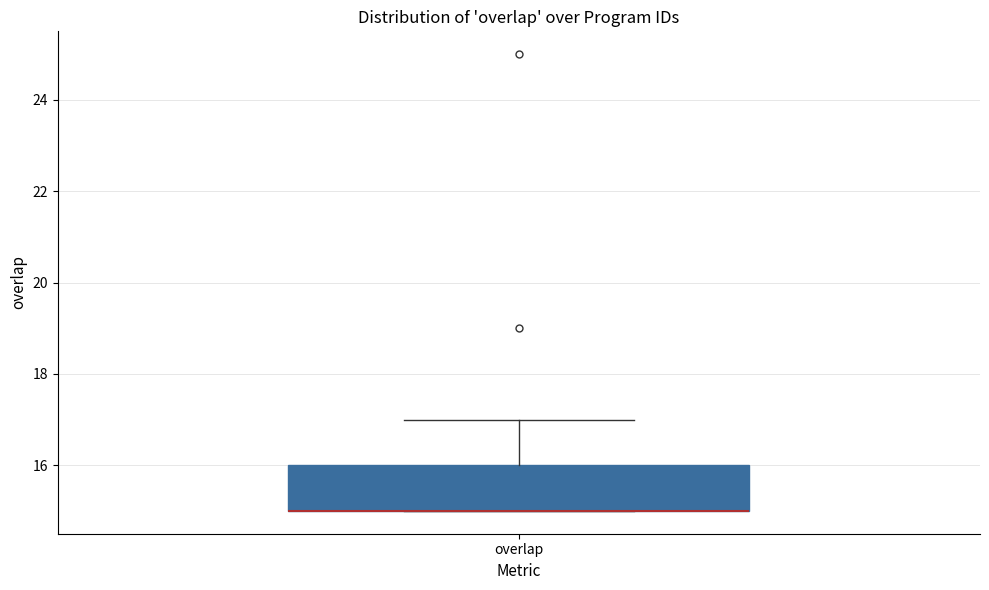

Where is the upper edge of the box for overlap on the y-axis? The values are not printed on the chart, so give them approximately, as read against the axis.

16